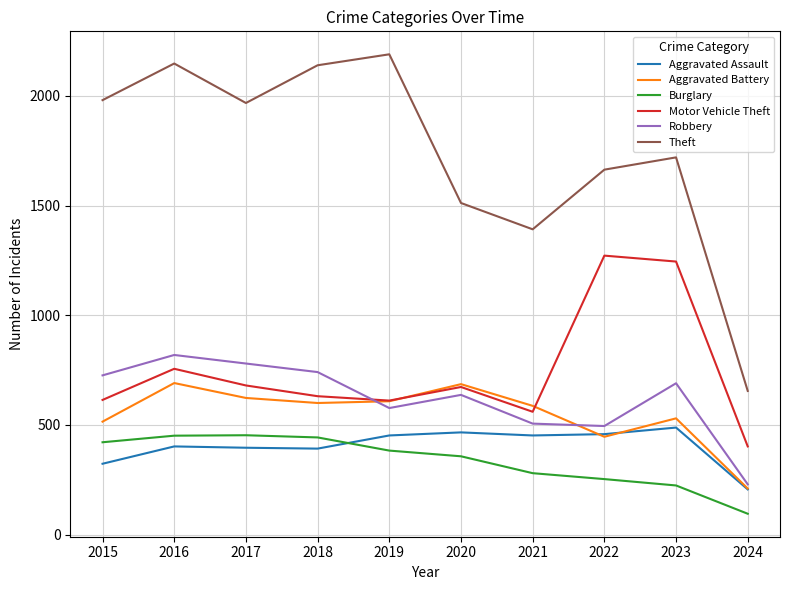

What is the spread (max minus min) of values at 2022?

1411